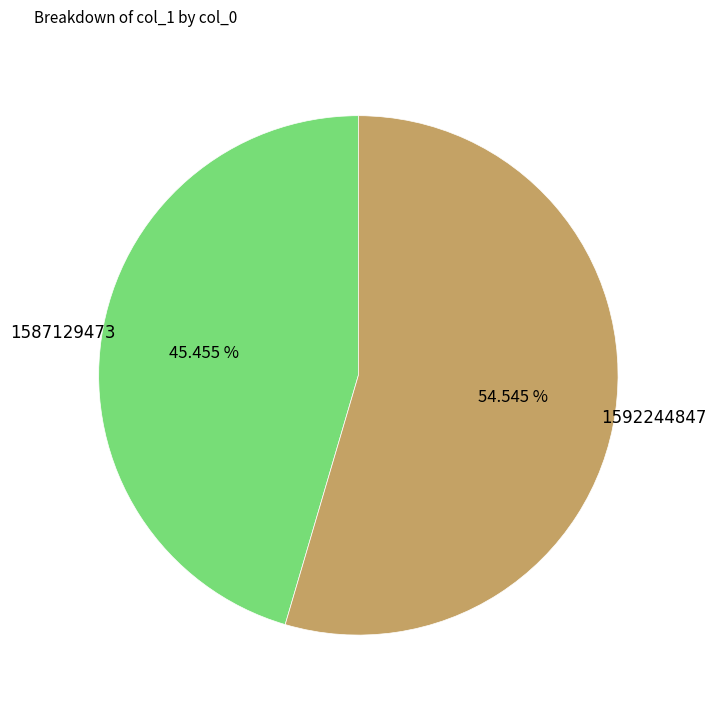

Count the number of slices in the pie.

2